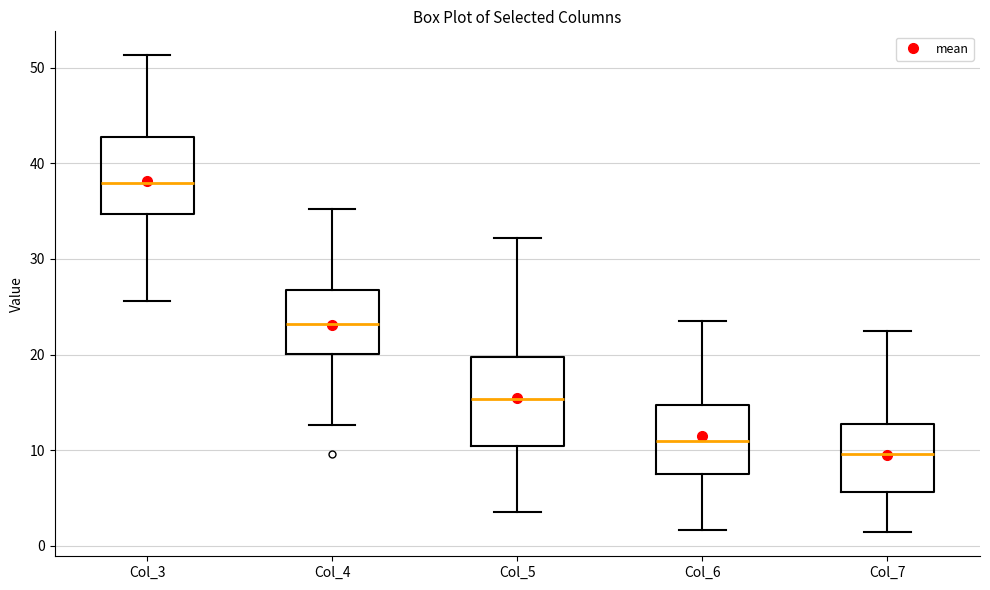

Reading left to right, transcribe this box plot: for each box, give where its median line is, the range the box spans, and where its two whiskers end, as read against the y-axis. The values are not printed on the chart, so give them approximately, as read against the axis.

Col_3: median 38, box 35 to 43, whiskers 26 to 51
Col_4: median 23, box 20 to 27, whiskers 13 to 35
Col_5: median 15, box 10 to 20, whiskers 4 to 32
Col_6: median 11, box 7 to 15, whiskers 2 to 24
Col_7: median 10, box 6 to 13, whiskers 1 to 23